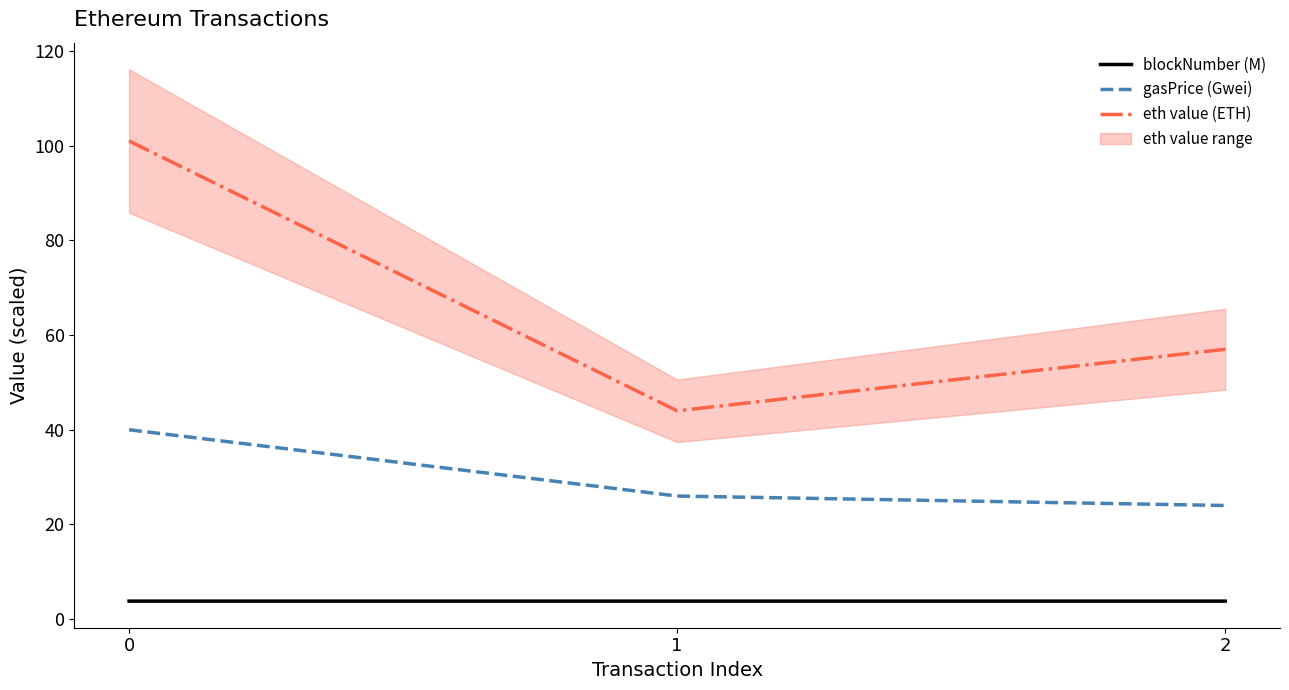

What is the sum of all eth value (ETH) values?

202.0